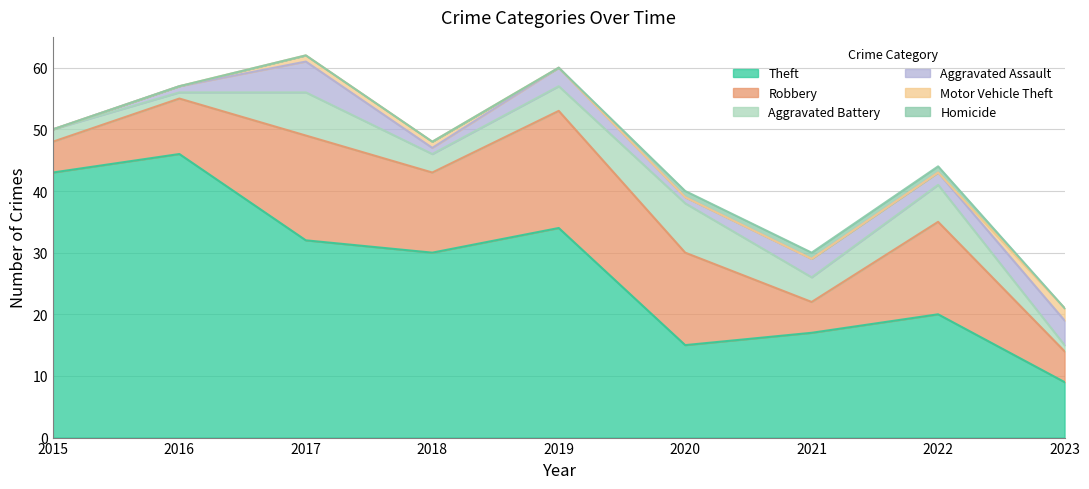

What is the value of the Aggravated Assault point at the 5th from the left?

3